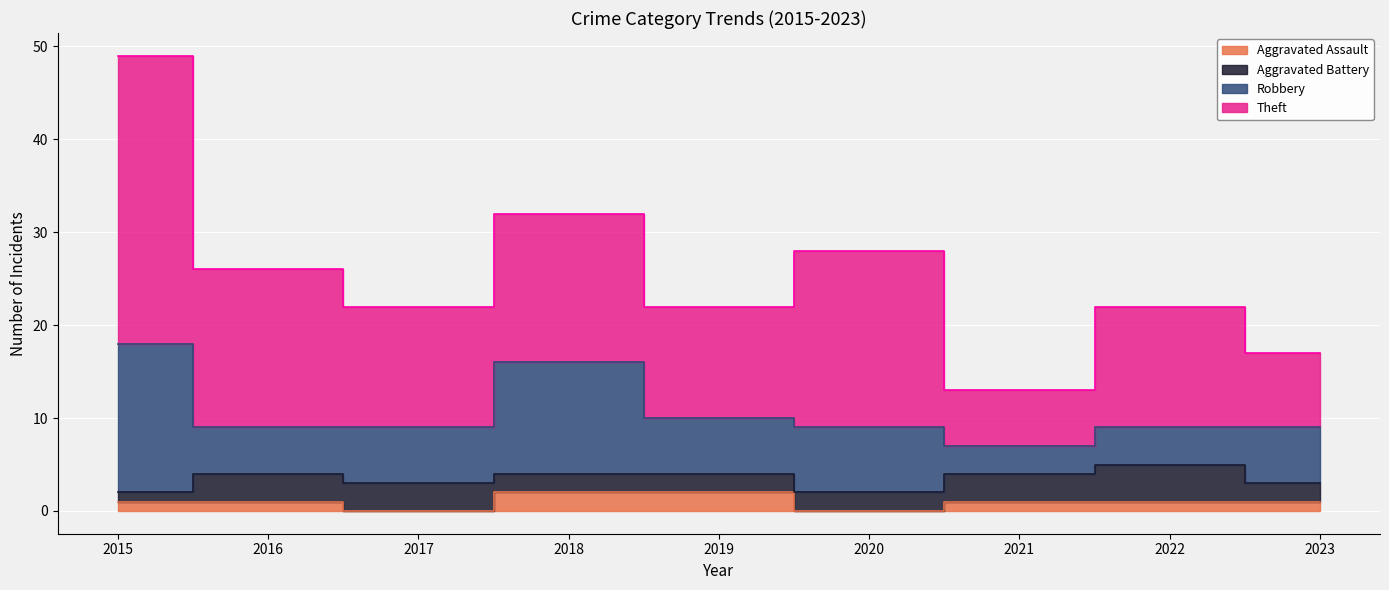

What are all the series names shown in the legend?

Aggravated Assault, Aggravated Battery, Robbery, Theft